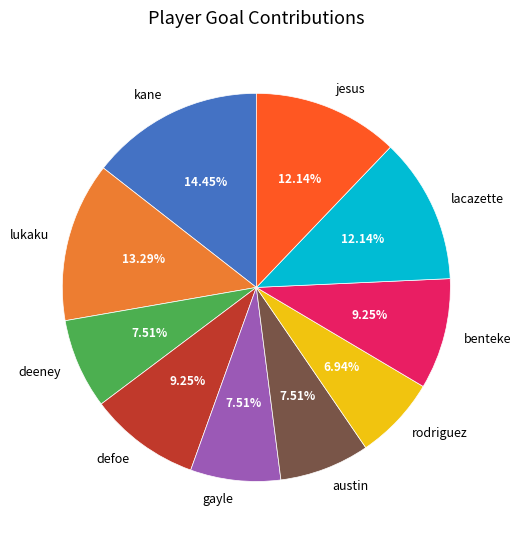

Is the sum of gayle and kane greater than half?

No